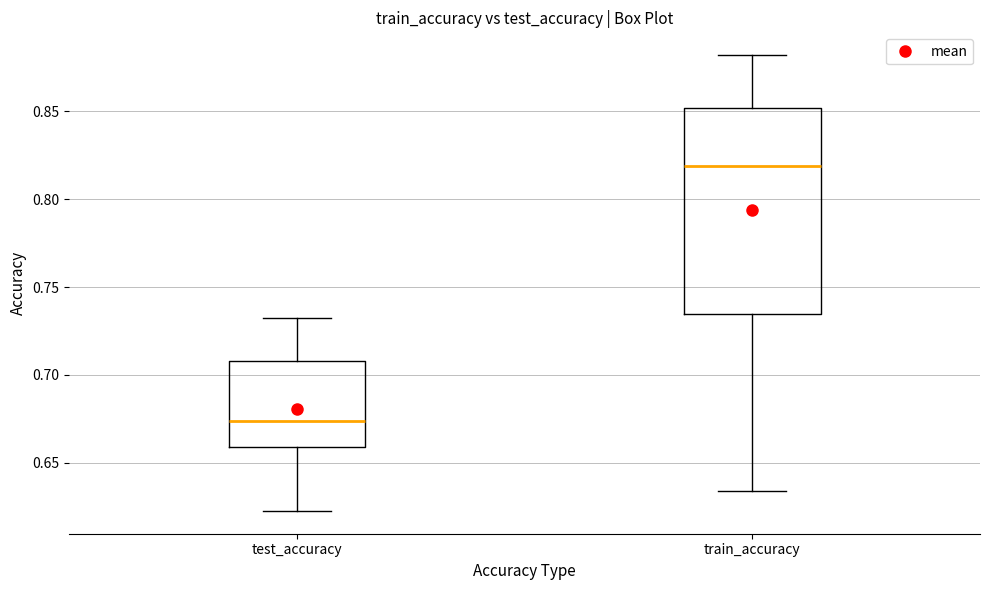

Which box's median line is the highest?

train_accuracy